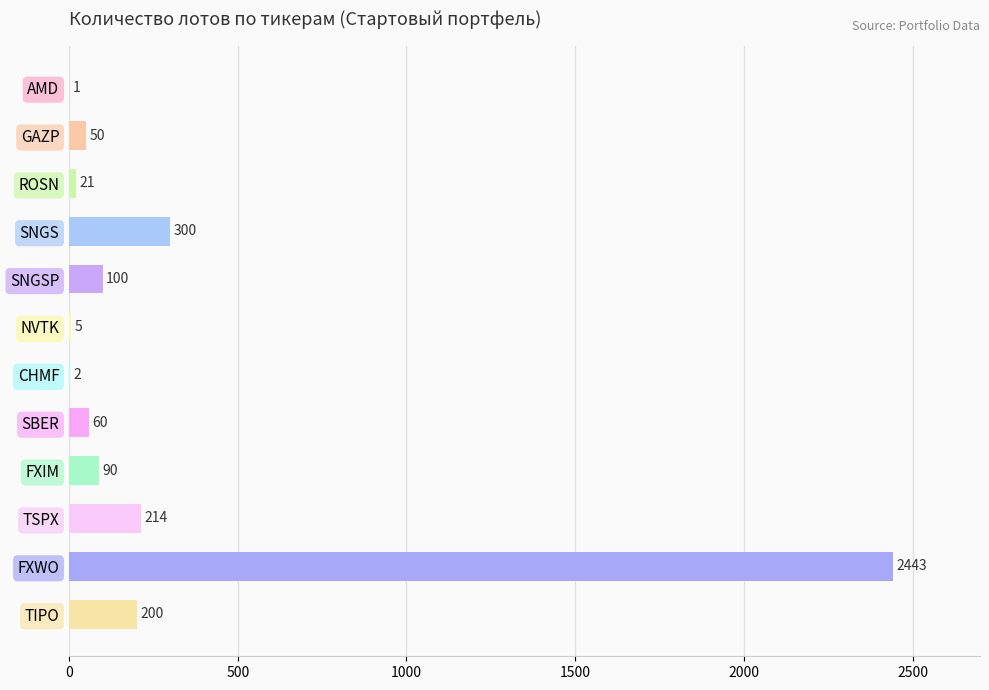

What is the sum of all values?

3486